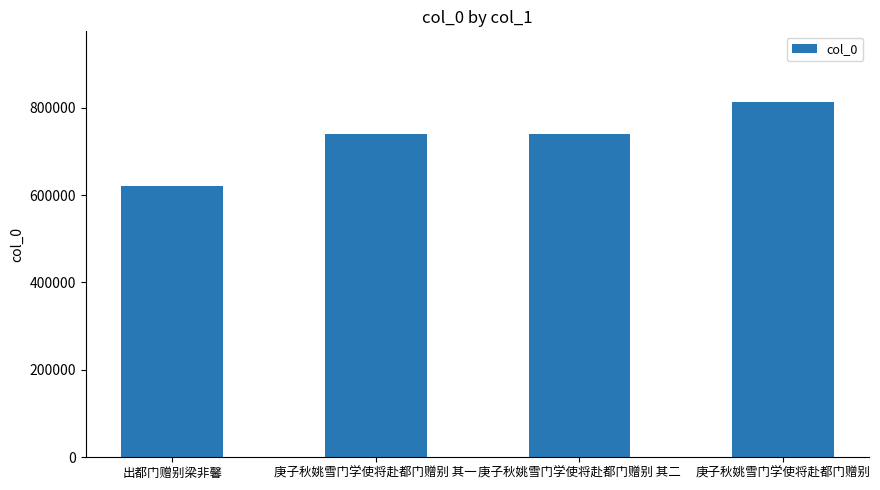

What is the greatest value displayed?

812334